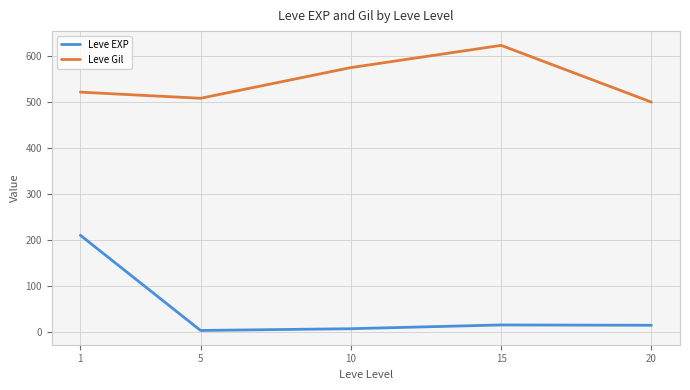

What is the maximum value for Leve EXP?

210.7